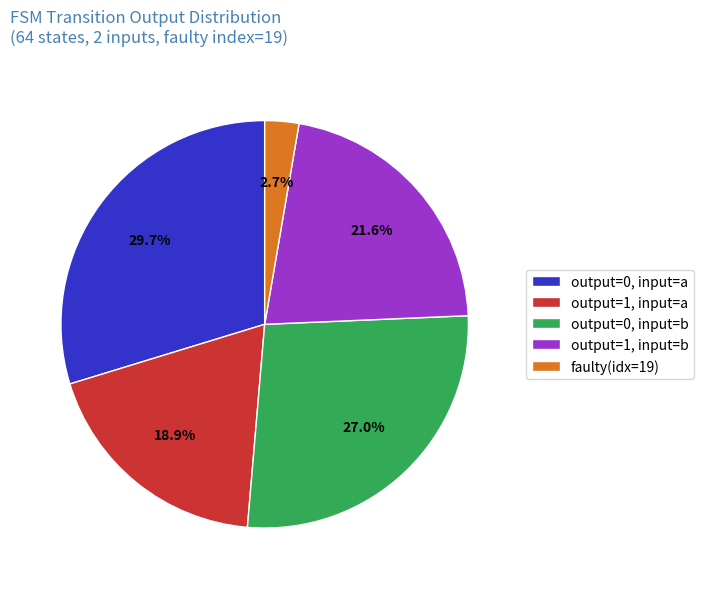

Which slice is the smallest?

faulty(idx=19)